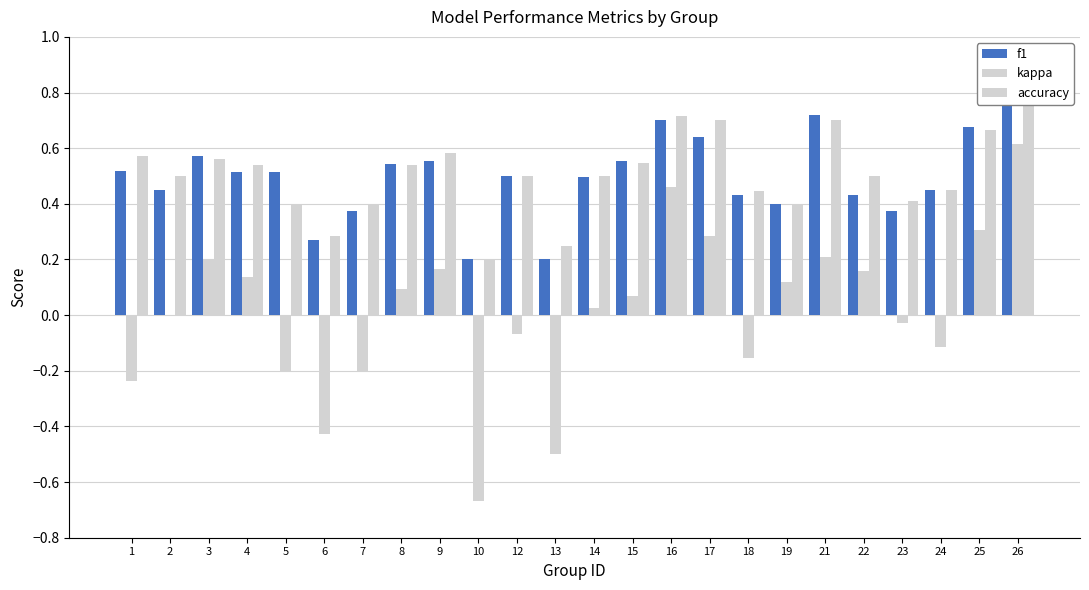

How many data points in kappa are above 0?

13